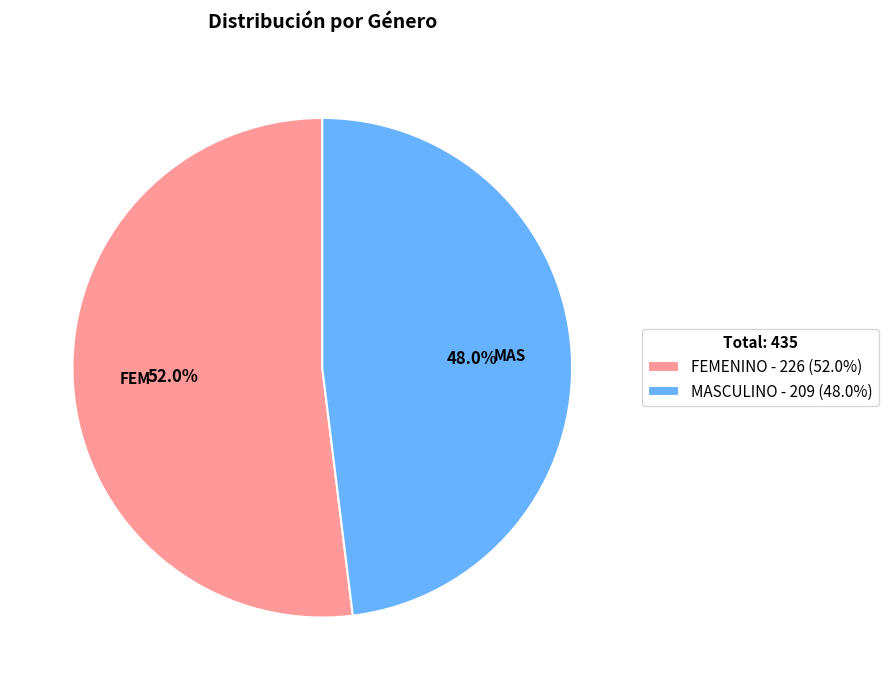

Which slice represents more than half of the pie?

FEMENINO